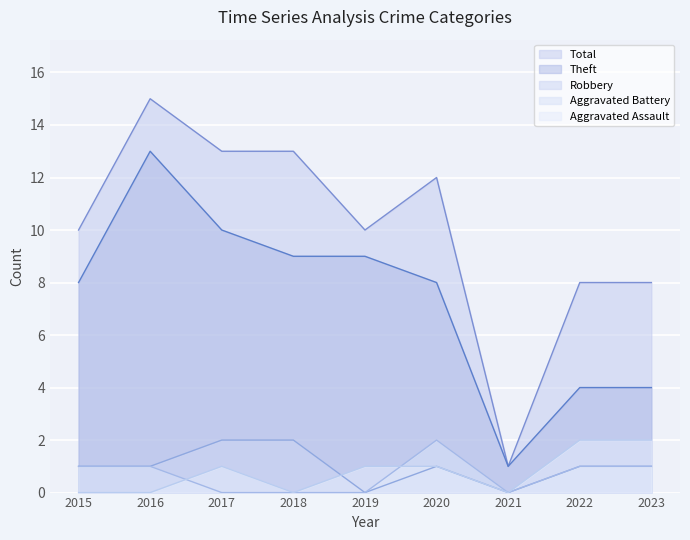

The Robbery series shows 1 at 2023. True or false?

True